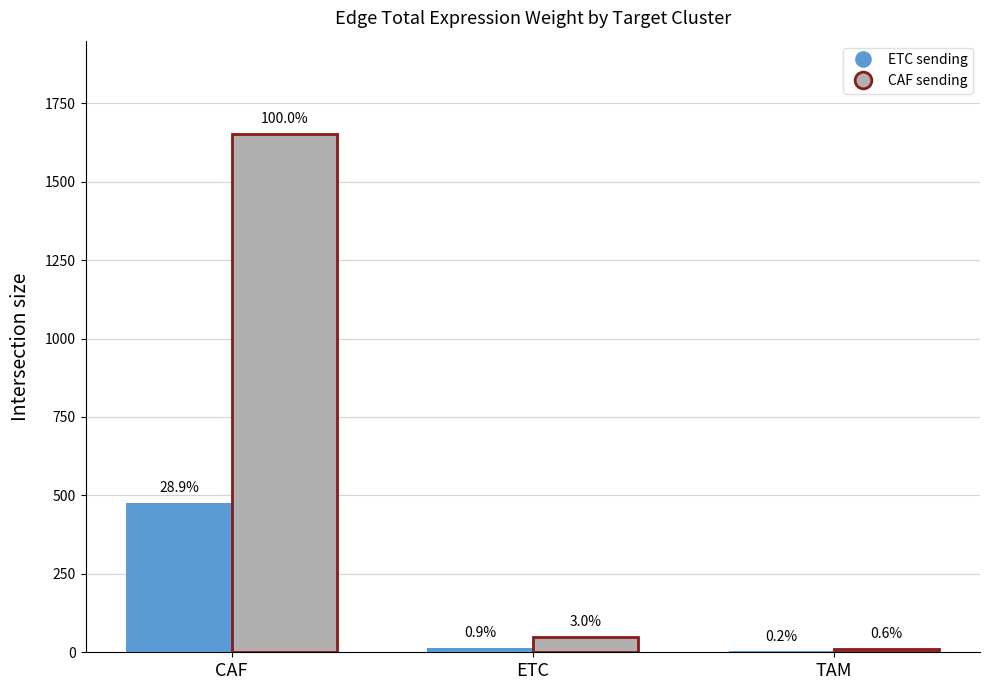

How many groups of bars are there?

3